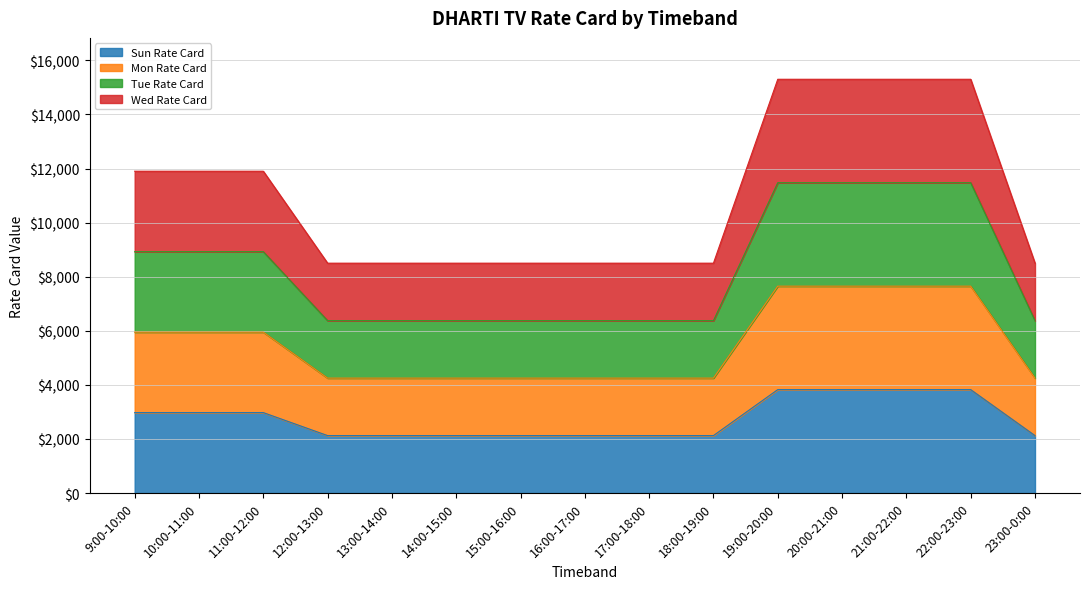

Read the Sun Rate Card value at 17:00-18:00, to the nearest 50.

2100